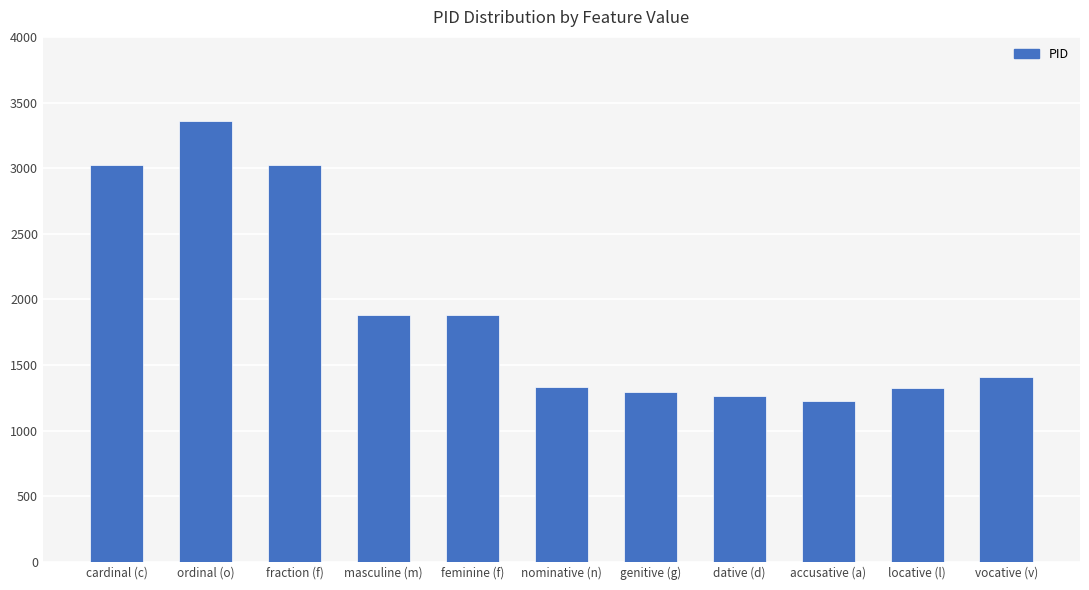

What is the ratio of the value at locative (l) to the value at accusative (a)?

1.1